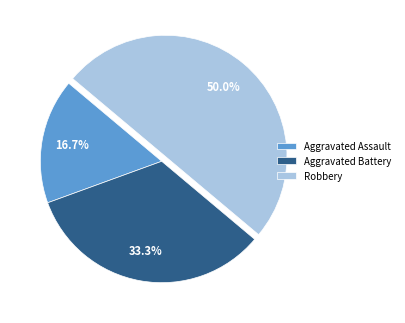

Approximately how many times larger is the value at Aggravated Battery compared to Aggravated Assault?

2.0